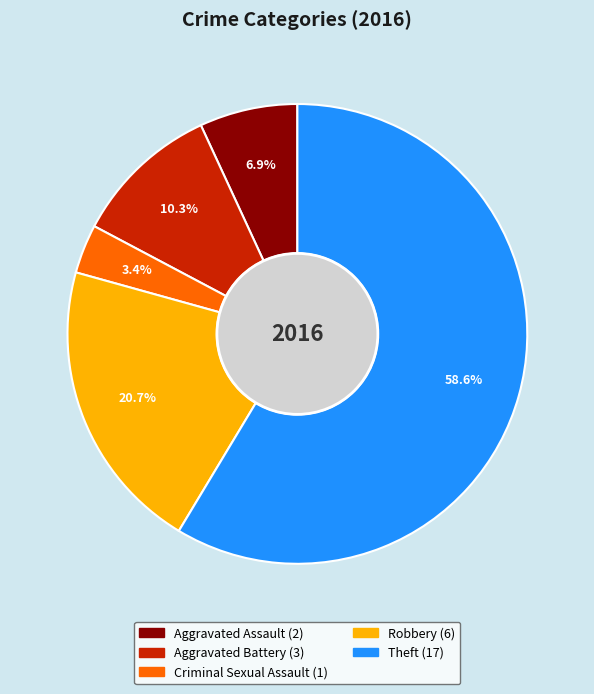

Which has a higher value, Aggravated Battery or Criminal Sexual Assault?

Aggravated Battery